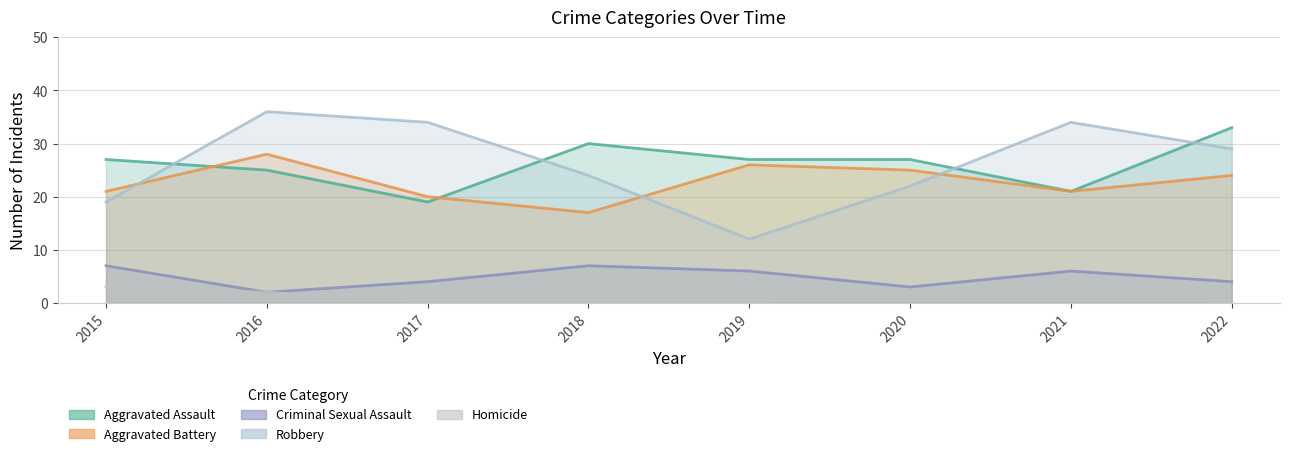

What is the sum of all Robbery values?

210